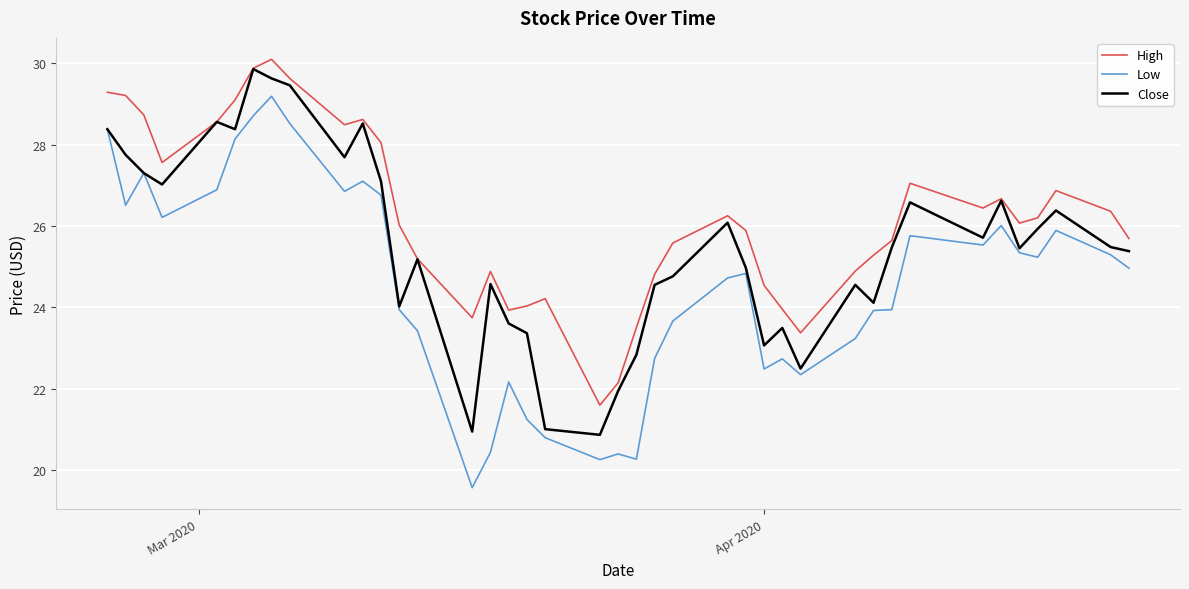

List the series in order of their overall mean, highest first.

High, Close, Low